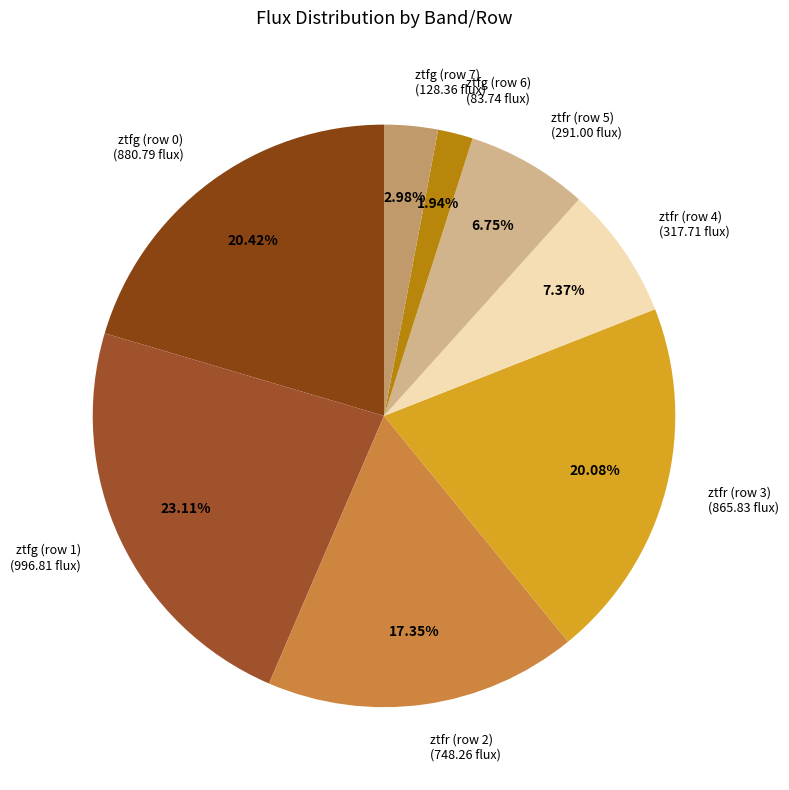

Is it true that ztfg (row 1) is 23% of the pie?

True